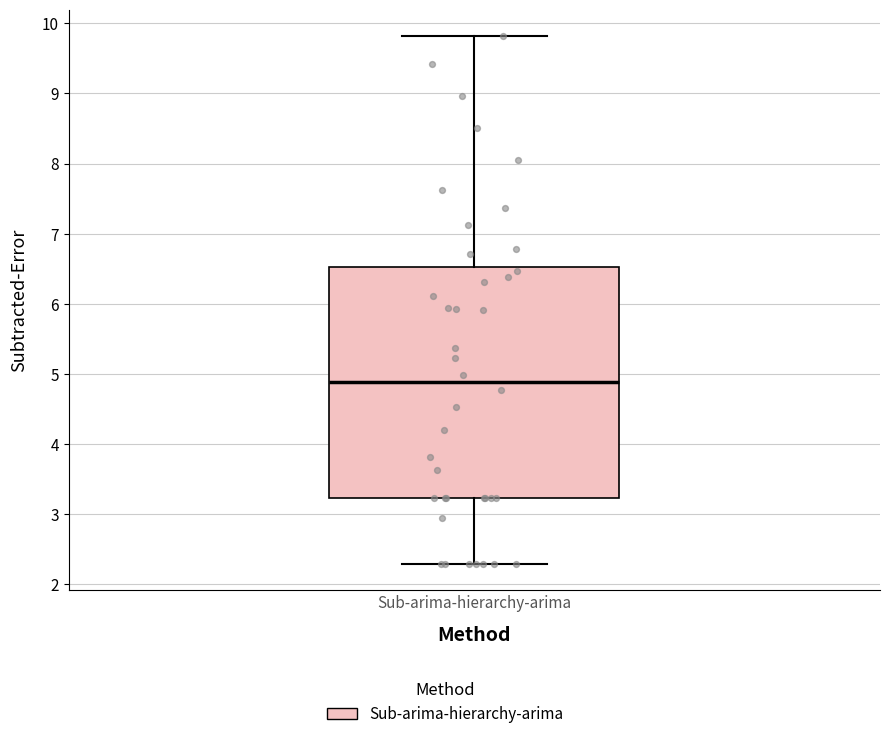

Where does the upper whisker of the box for Sub-arima-hierarchy-arima end on the y-axis? The values are not printed on the chart, so give them approximately, as read against the axis.

9.8